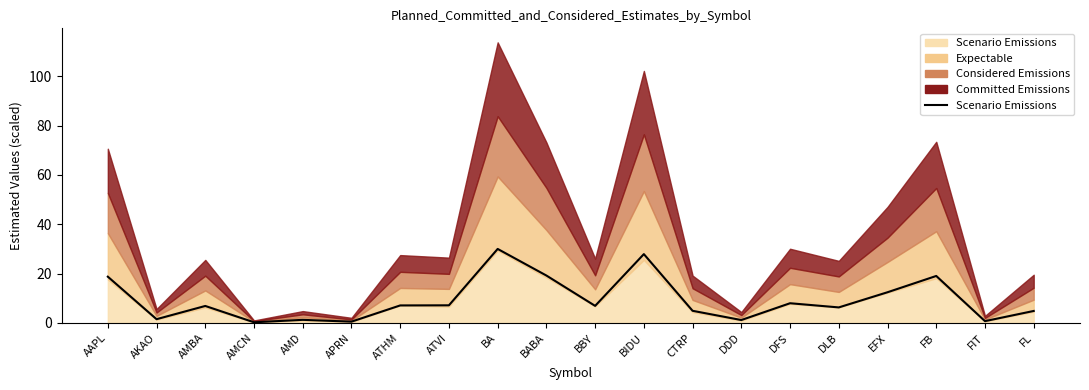

What is the greatest value displayed?

30.0